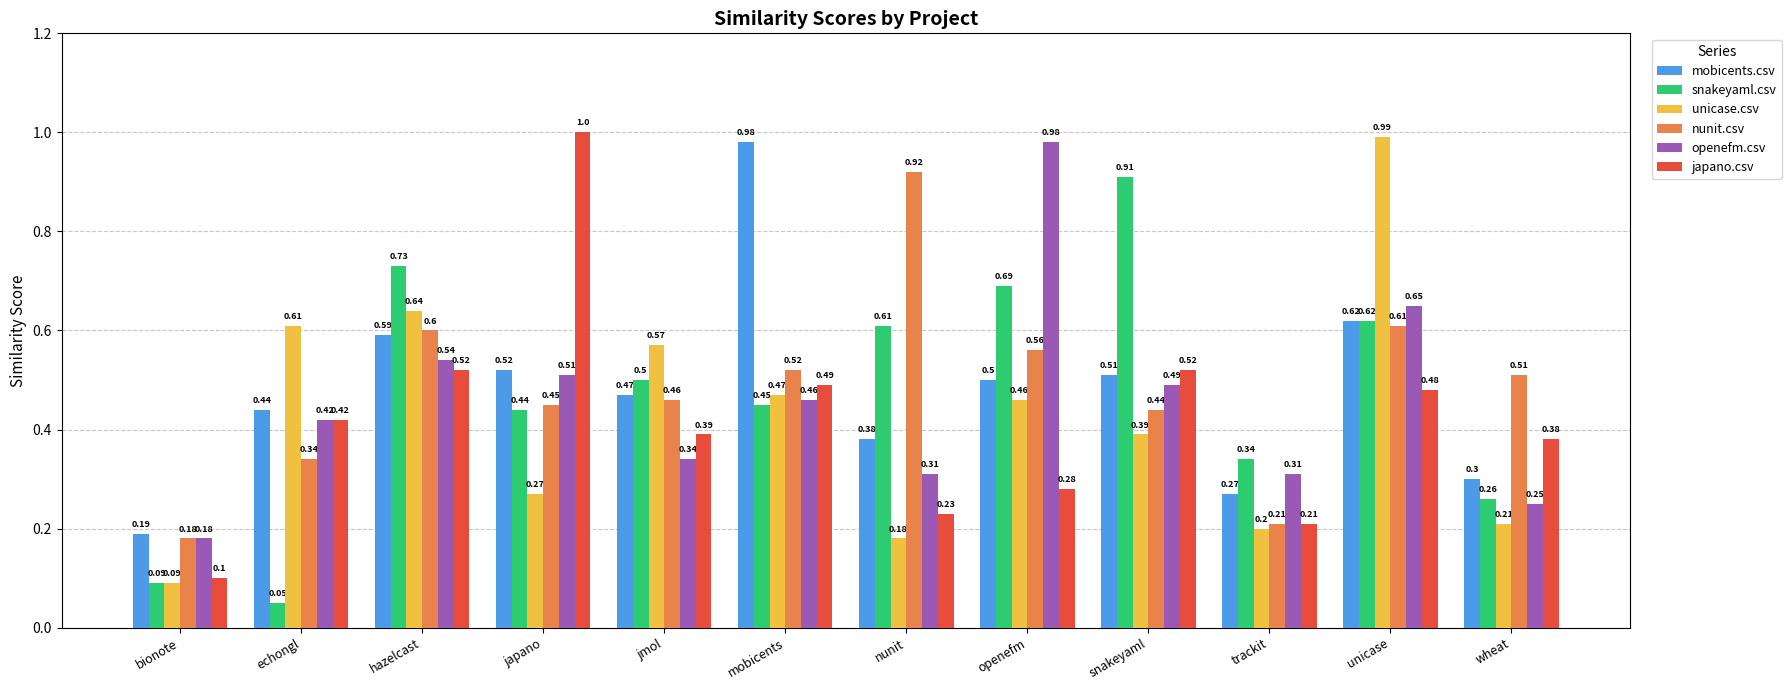

Count the nunit.csv values in the range 0 to 1.

12